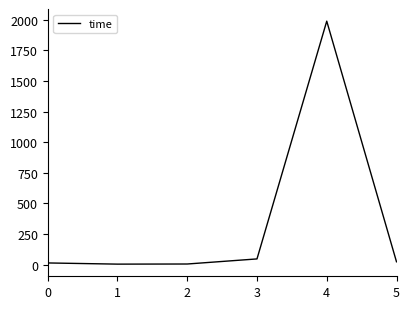

Which has a higher value, 5 or 4?

4